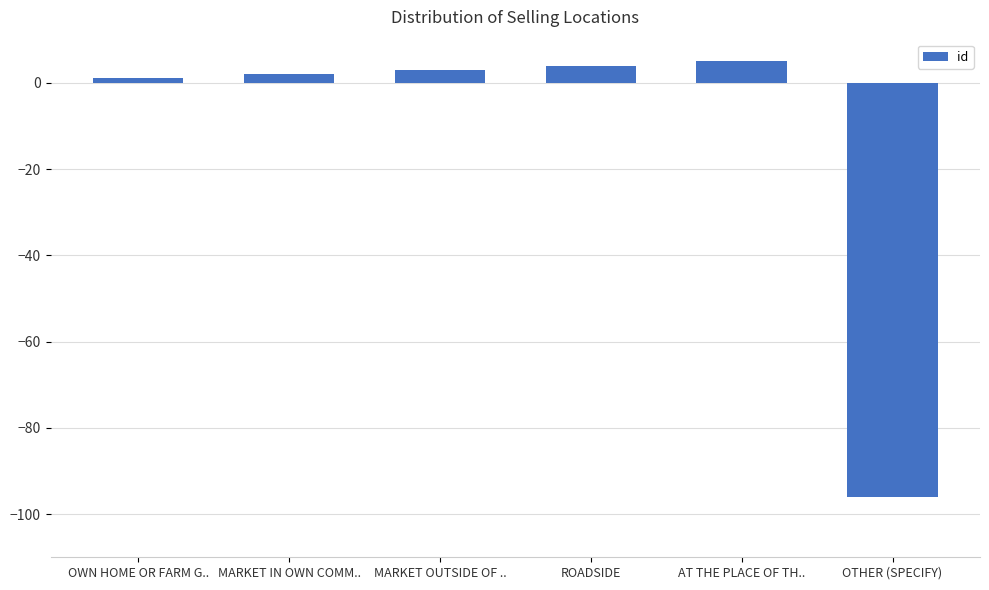

What is the change in value from MARKET IN OWN COMM.. to OTHER (SPECIFY)?

-98